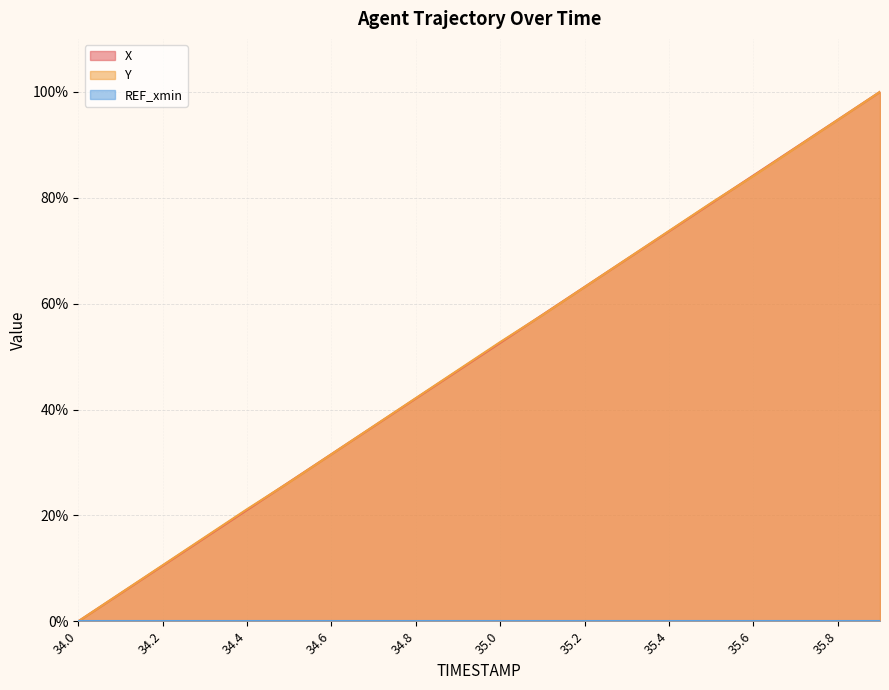

What is the difference between the maximum and minimum values in the Y series?

100.0